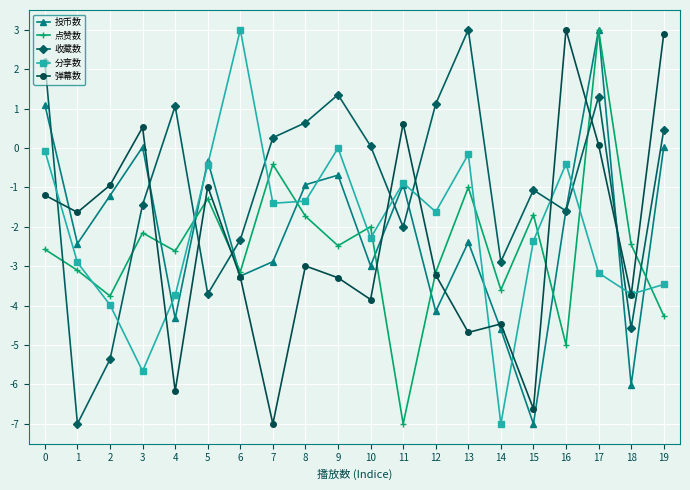

What is the value of the 投币数 point at the 18th from the left?

3.0